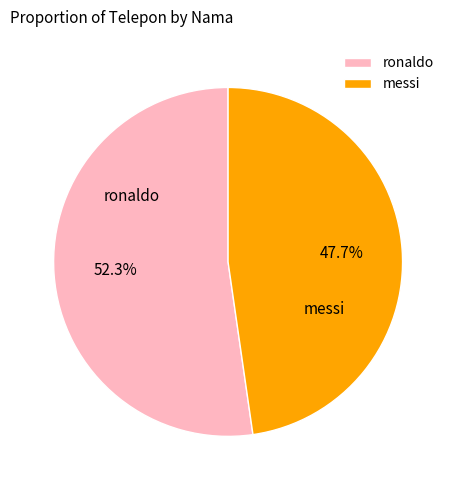

What portion of the pie excludes ronaldo?

47.7%